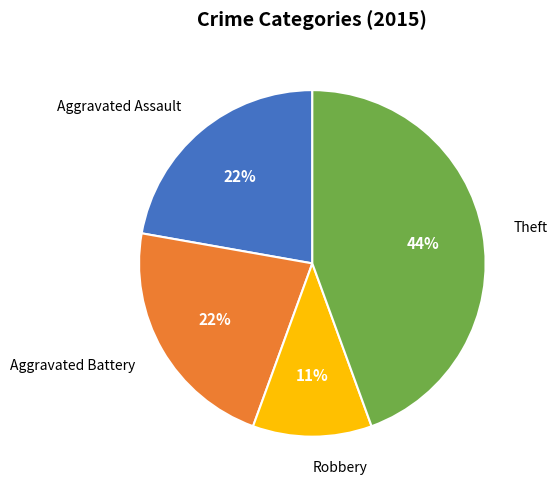

Approximately how many times larger is the value at Aggravated Assault compared to Aggravated Battery?

1.0